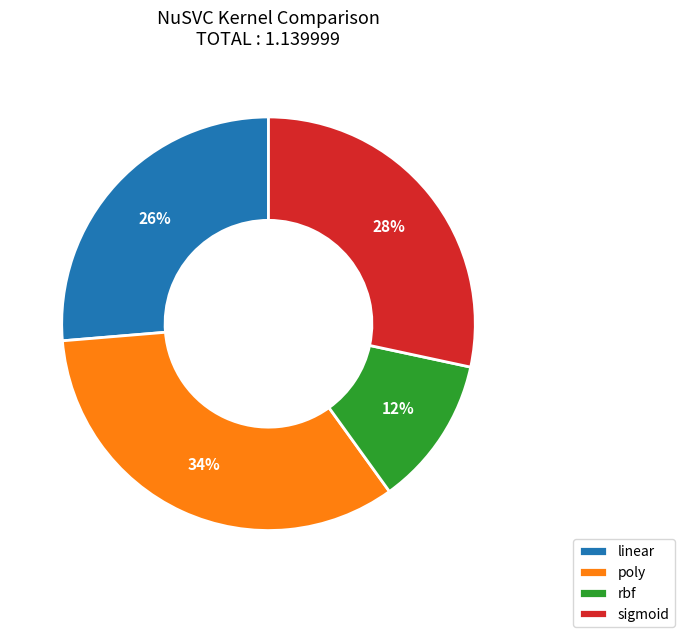

To the nearest percent, what is the combined percentage of rbf and sigmoid?

40%